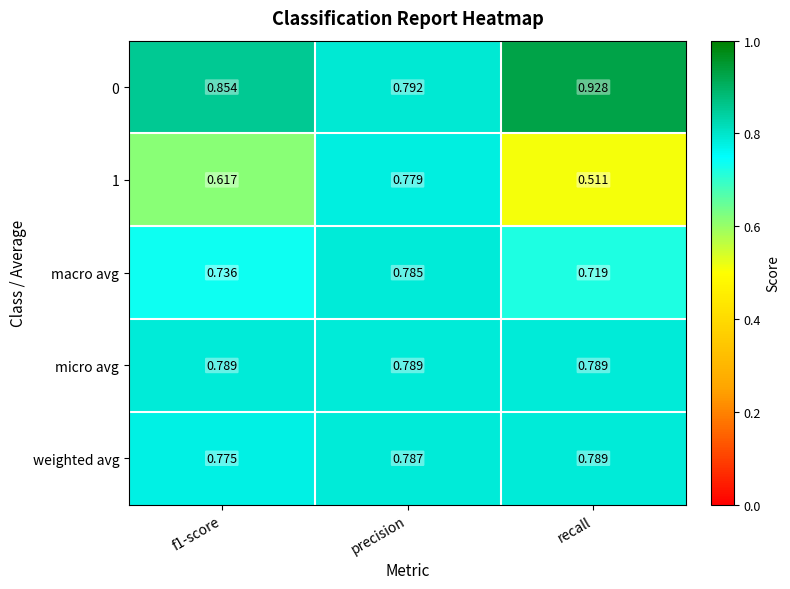

At which label is 1 closest to 0?

recall